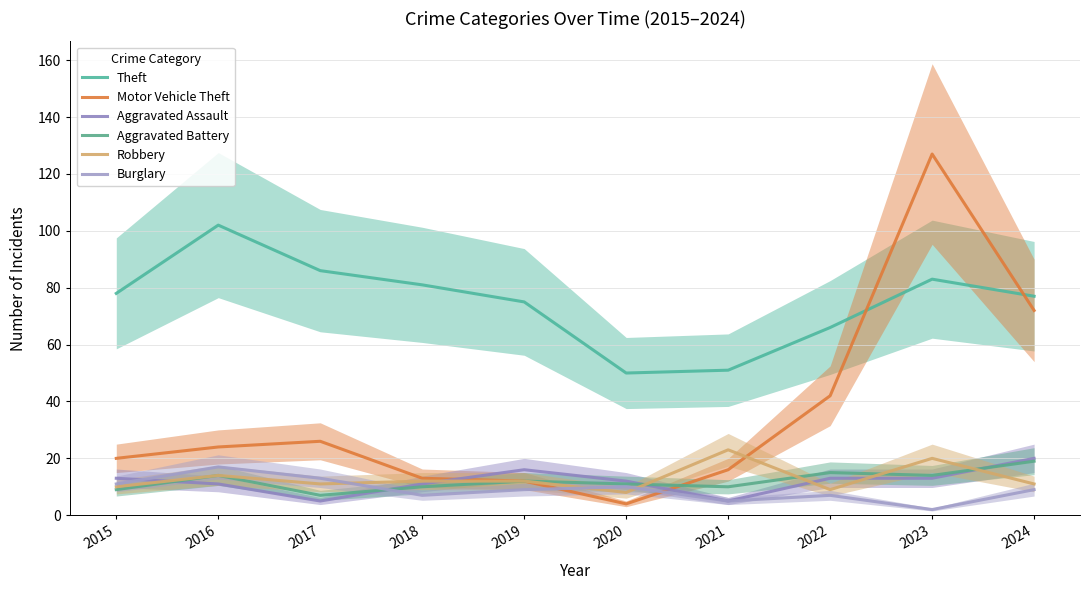

What is the value of the Burglary point at the 5th from the left?

9